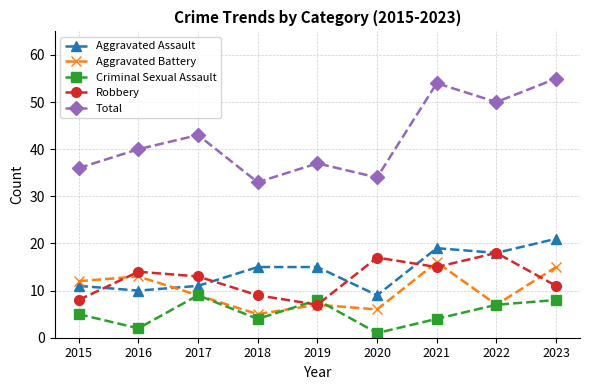

In Total, how many points are lower than both neighbors (excluding endpoints)?

3